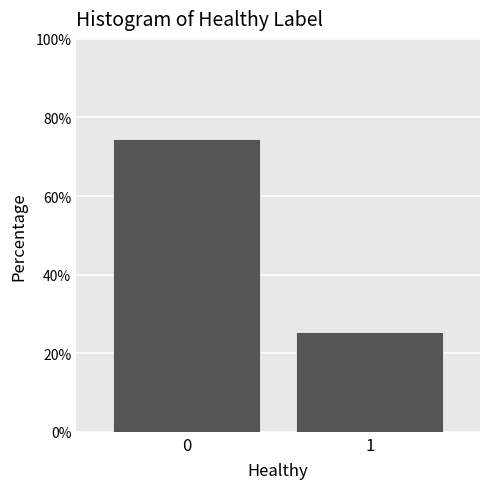

Reading left to right, what are all the values shown in this chart?

0=74.5	1=25.5